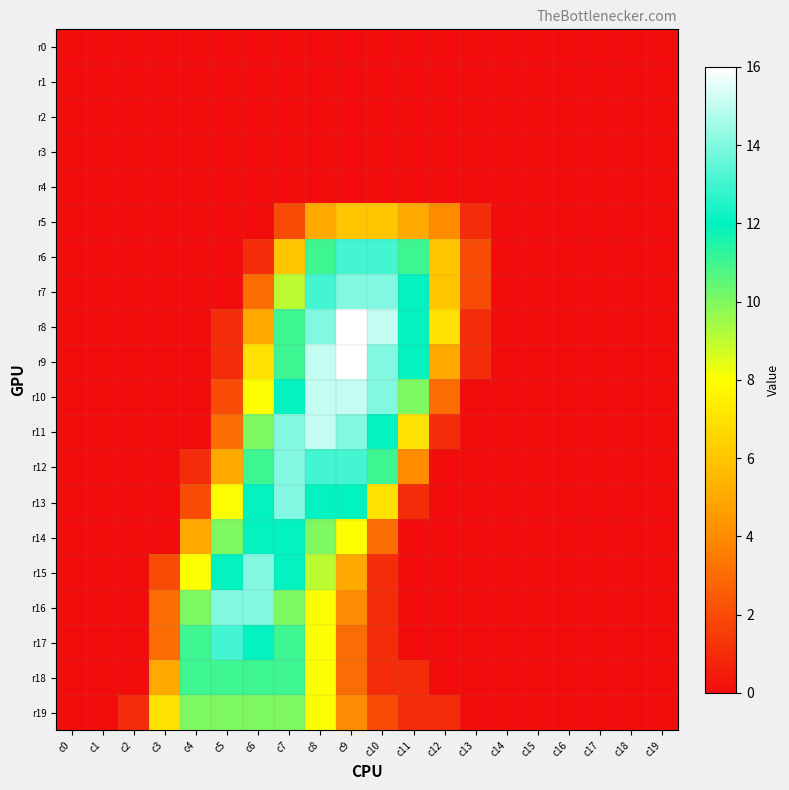

Which series changed the most between c6 and c15?

r15